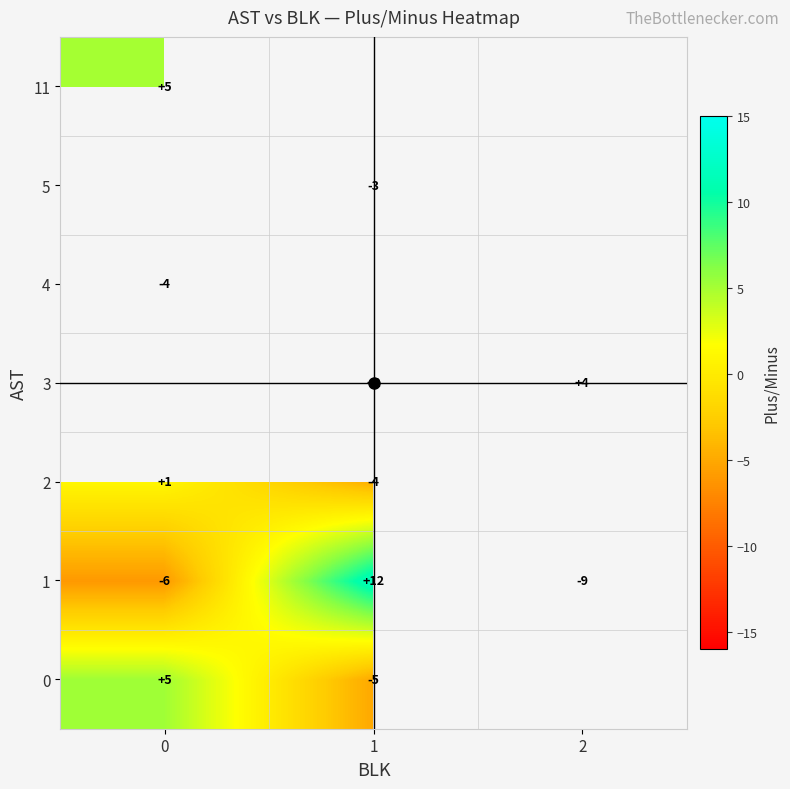

What is the highest value of the 1 series?

12.0